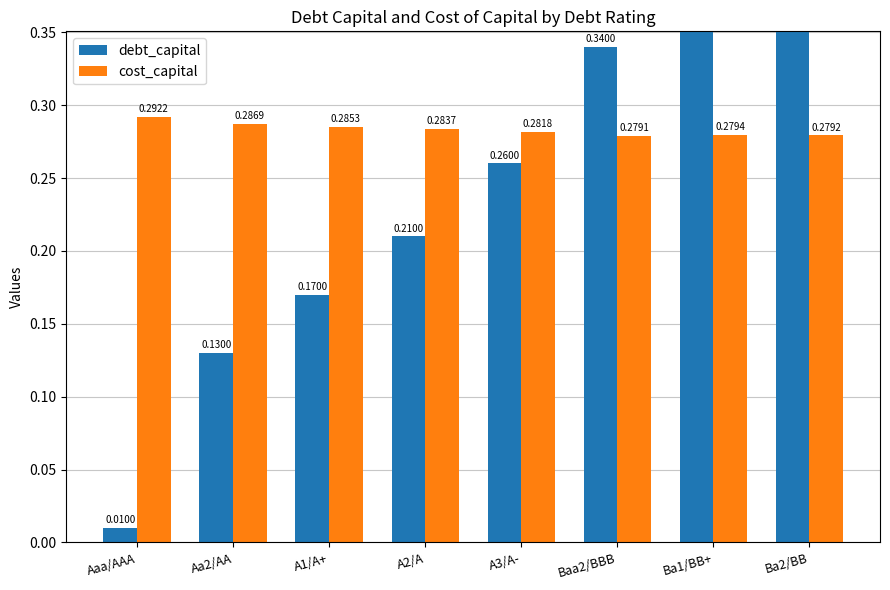

Reading right to left, extract all data points from this chart.

debt_capital: 0.4	0.4	0.3	0.3	0.2	0.2	0.1	0.0
cost_capital: 0.3	0.3	0.3	0.3	0.3	0.3	0.3	0.3